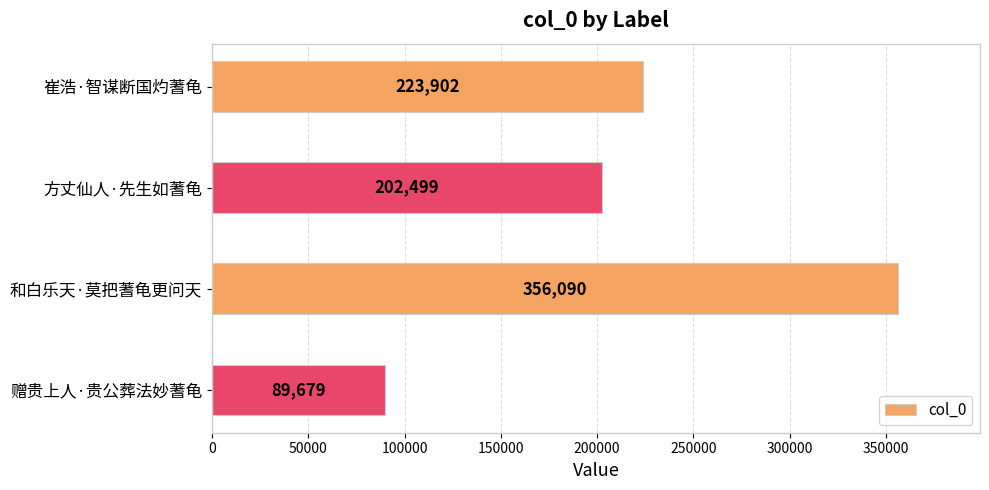

Reading top to bottom, extract all data points from this chart.

崔浩·智谋断国灼蓍龟=223902	方丈仙人·先生如蓍龟=202499	和白乐天·莫把蓍龟更问天=356090	赠贵上人·贵公葬法妙蓍龟=89679